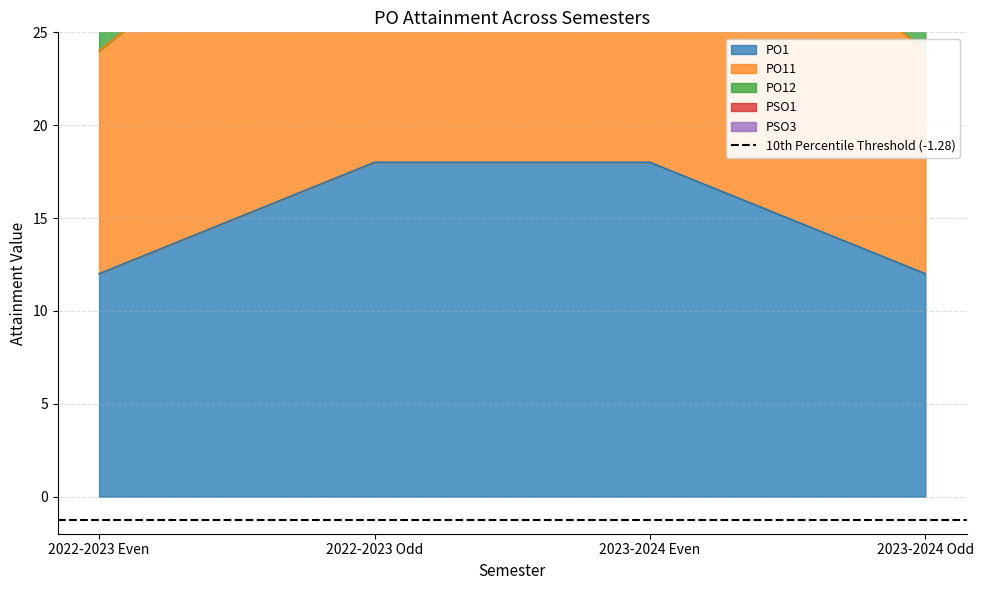

What is the label of the 2nd point from the left?

2022-2023 Odd